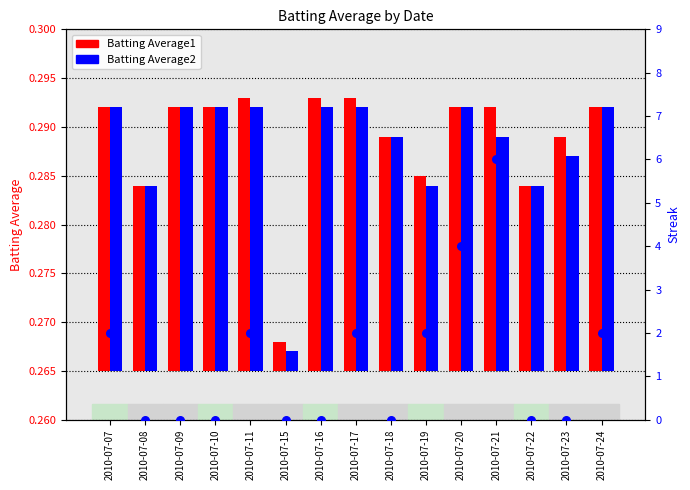

At how many categories does at least one series exceed 2?

2